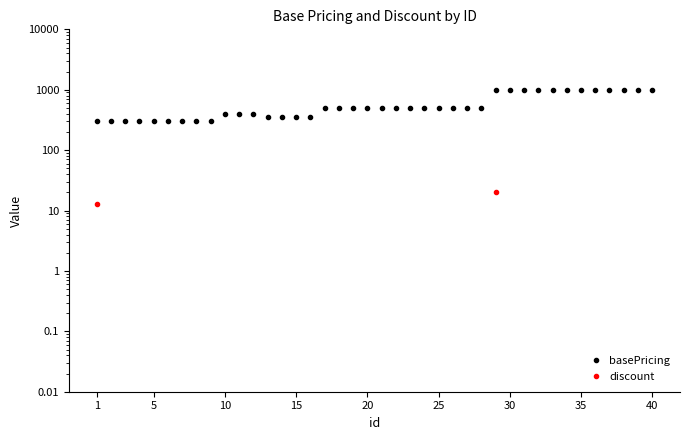

Reading right to left, transcribe all the data shown in this chart.

basePricing: 1000.0	1000.0	1000.0	1000.0	1000.0	1000.0	1000.0	1000.0	1000.0	1000.0	1000.0	1000.0	501.0	501.0	501.0	501.0	501.0	501.0	501.0	501.0	501.0	501.0	501.0	501.0	351.0	351.0	351.0	351.0	401.0	401.0	401.0	301.0	301.0	301.0	301.0	301.0	301.0	301.0	301.0	301.0
discount: 0.0	0.0	0.0	0.0	0.0	0.0	0.0	0.0	0.0	0.0	0.0	20.0	0.0	0.0	0.0	0.0	0.0	0.0	0.0	0.0	0.0	0.0	0.0	0.0	0.0	0.0	0.0	0.0	0.0	0.0	0.0	0.0	0.0	0.0	0.0	0.0	0.0	0.0	0.0	13.0